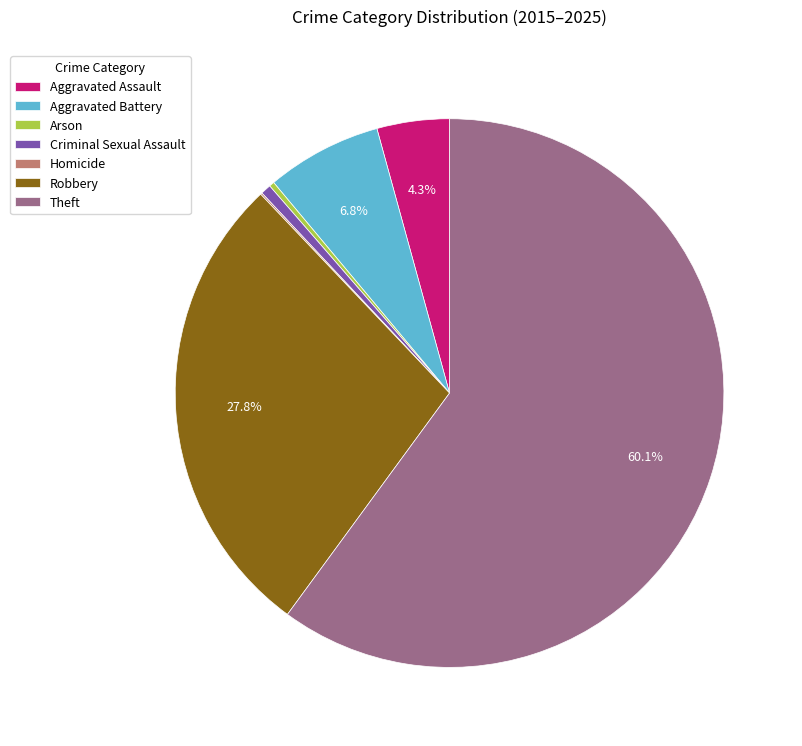

Which has a higher value, Theft or Aggravated Battery?

Theft